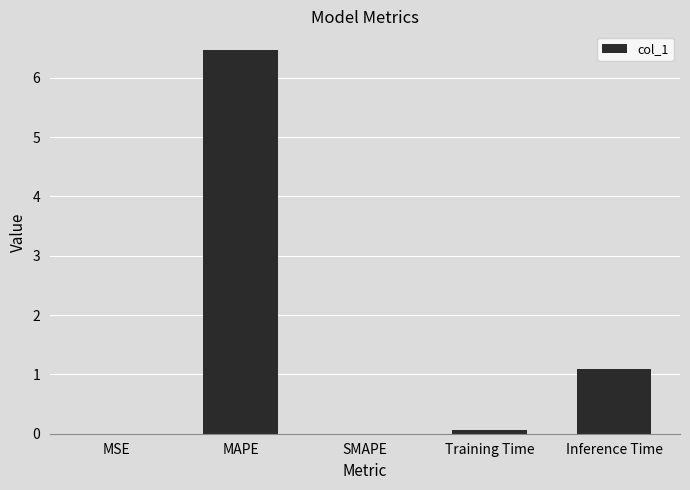

What is the sum of the values at Inference Time and SMAPE?

1.1